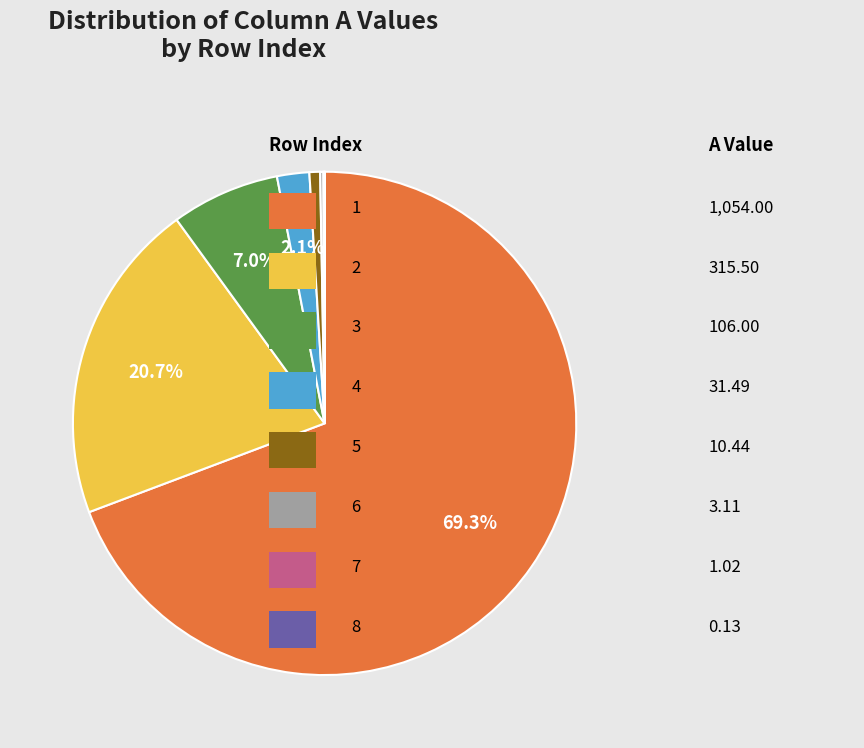

Is there a majority slice in this chart?

Yes